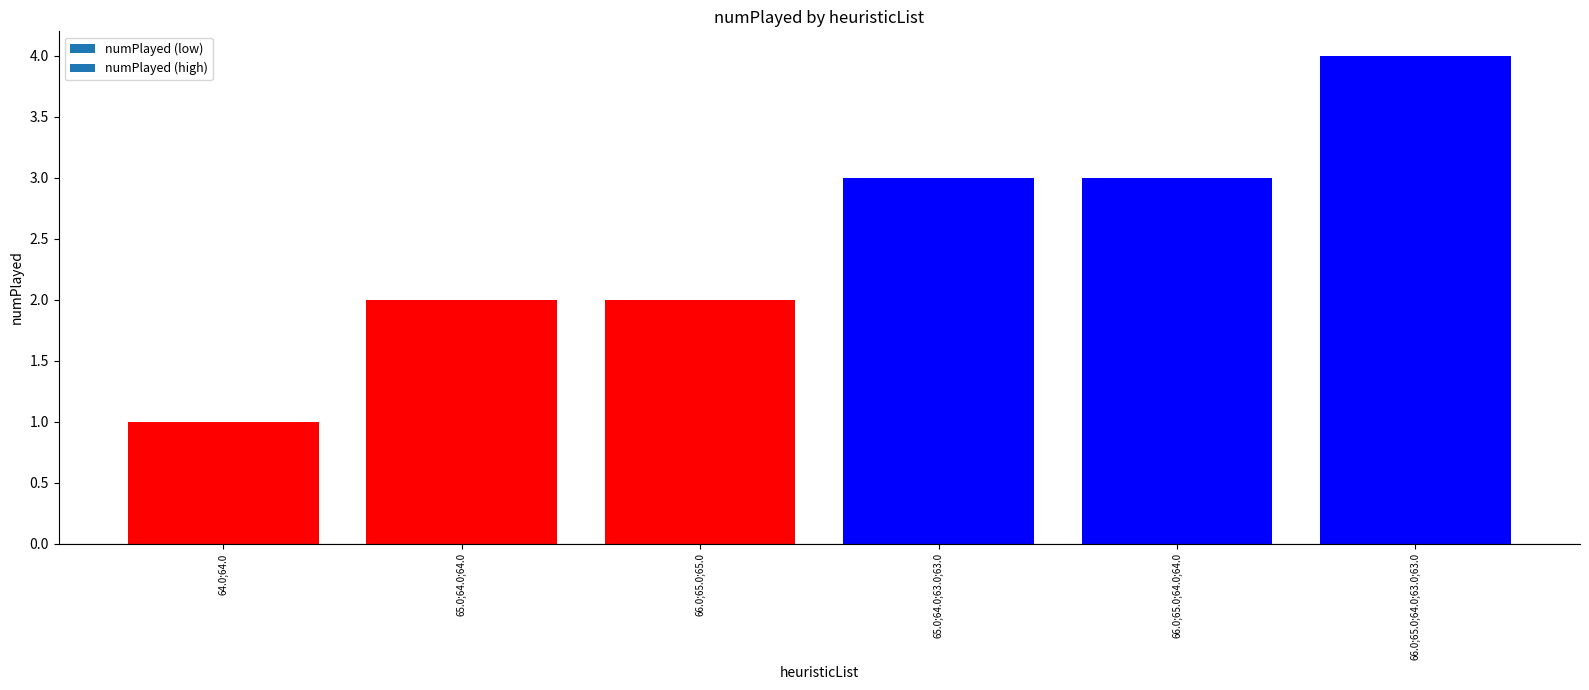

True or false: the data shows 4 at 65.0;64.0;63.0;63.0.

False